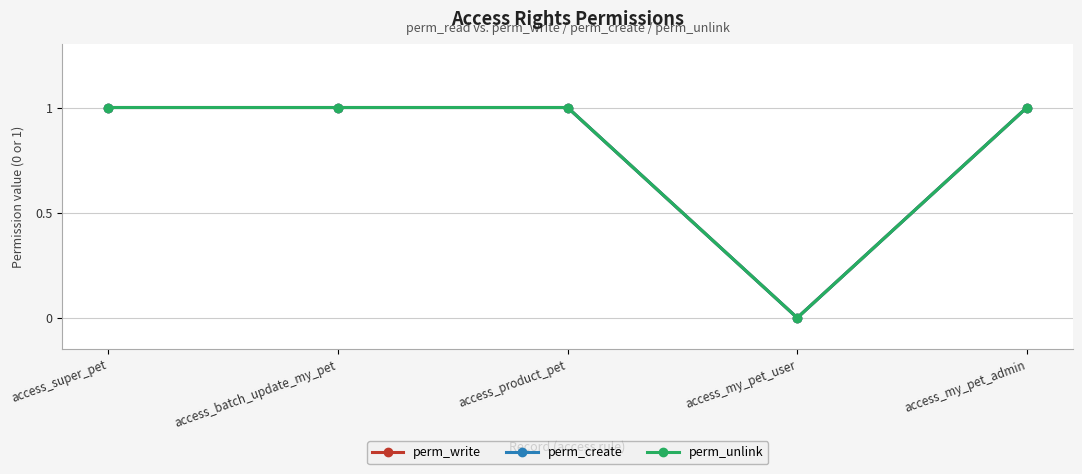

Reading left to right, what are all the values shown in this chart?

perm_write: 1	1	1	0	1
perm_create: 1	1	1	0	1
perm_unlink: 1	1	1	0	1